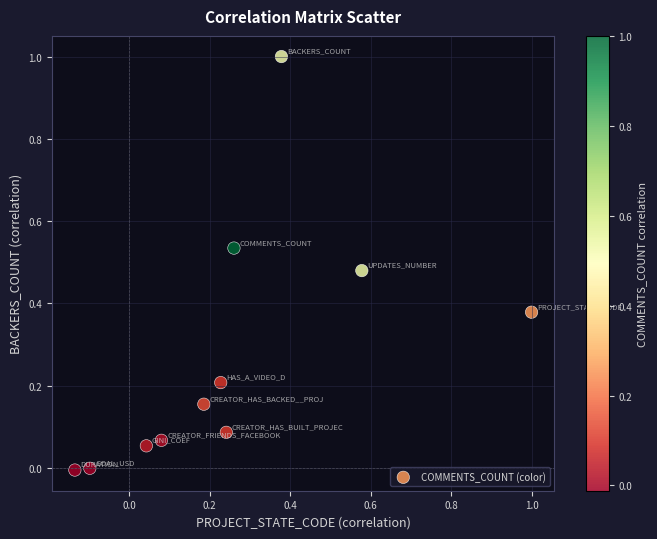

What is the range of X values (max minus min)?

1.1